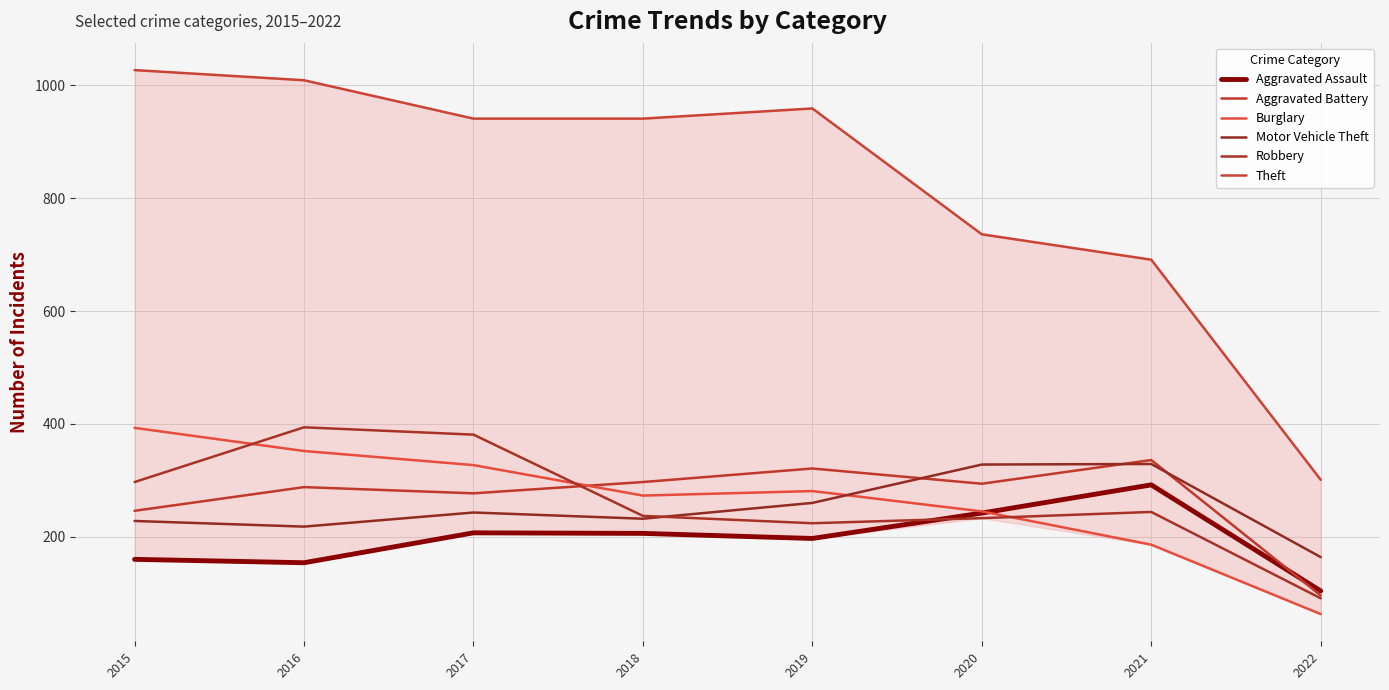

At how many categories does at least one series exceed 922?

5